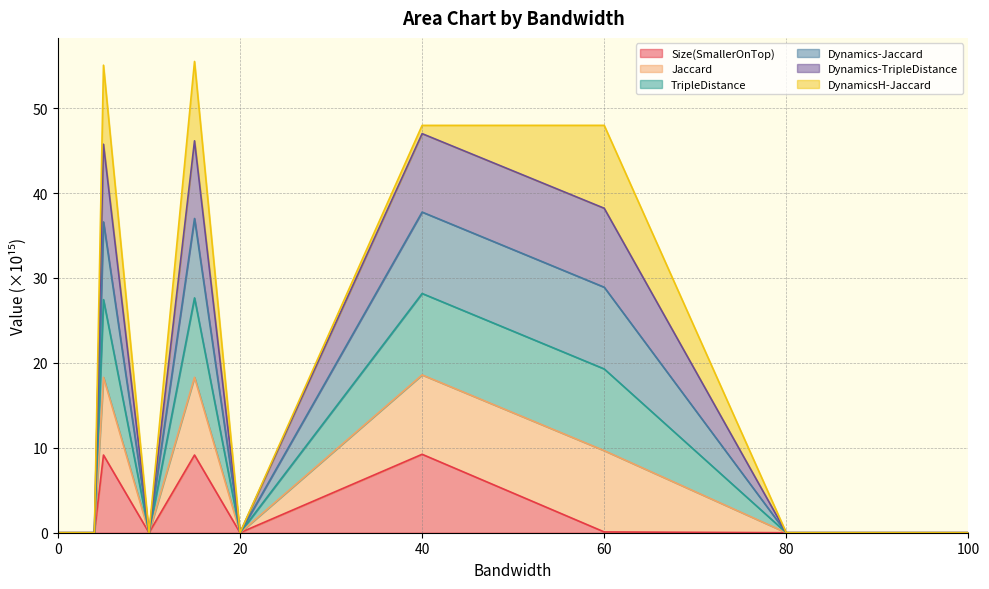

At which category is the sum across all series the highest?

15